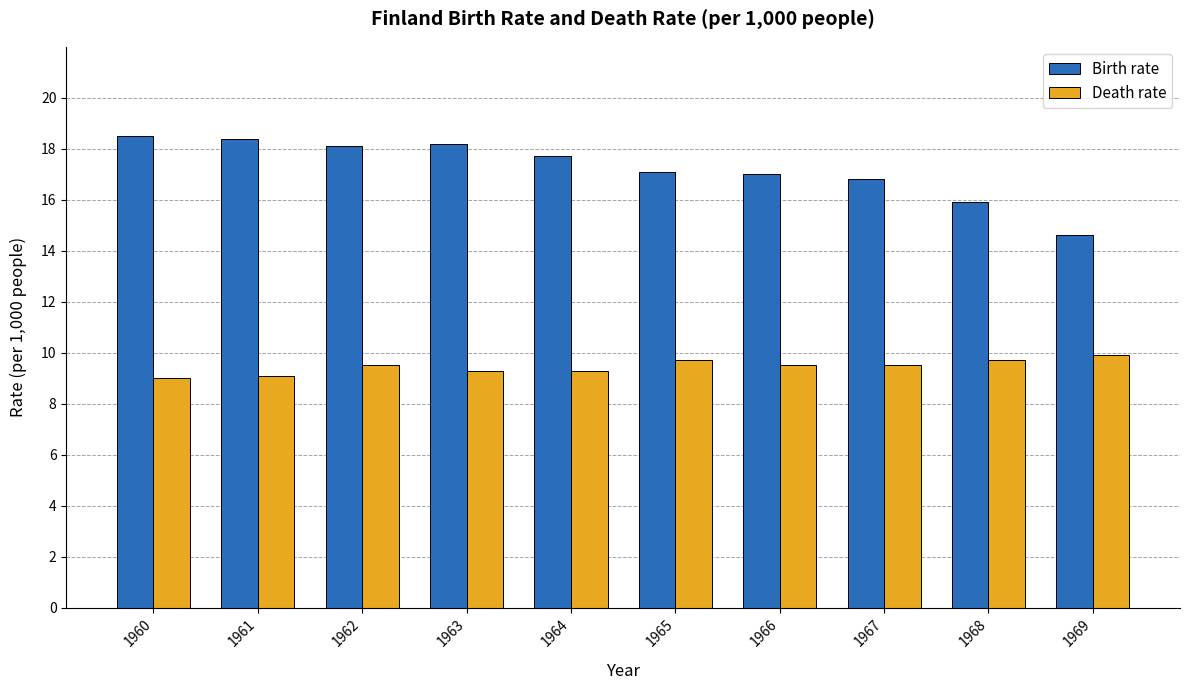

What is the greatest value displayed?

18.5